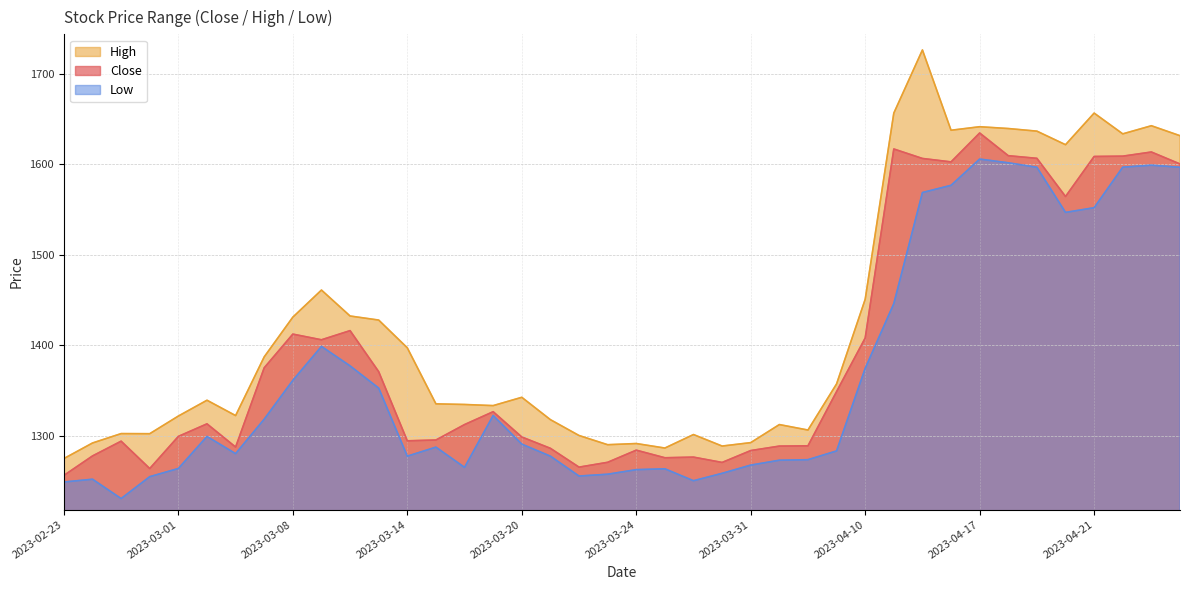

What is the difference between the maximum and second lowest values in the Low series?

357.0